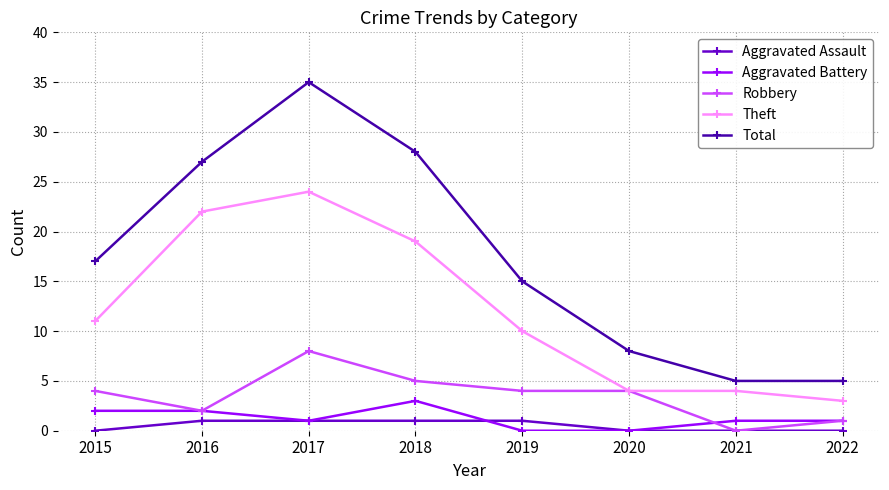

At how many categories does at least one series exceed 12?

5